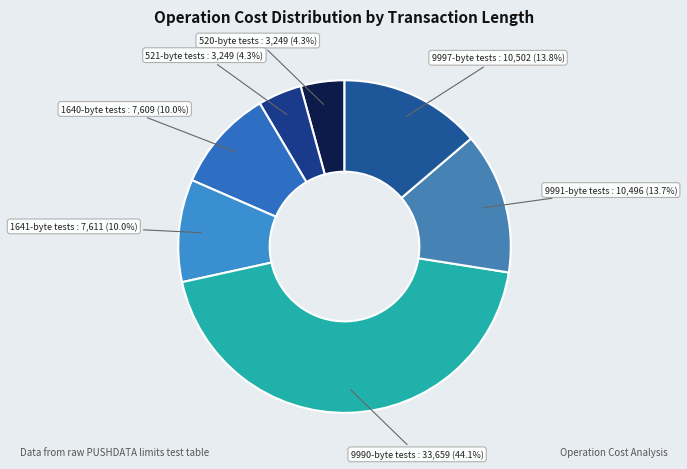

How much of the chart is everything except 520-byte tests : 3,249 (4.3%)?

95.7%